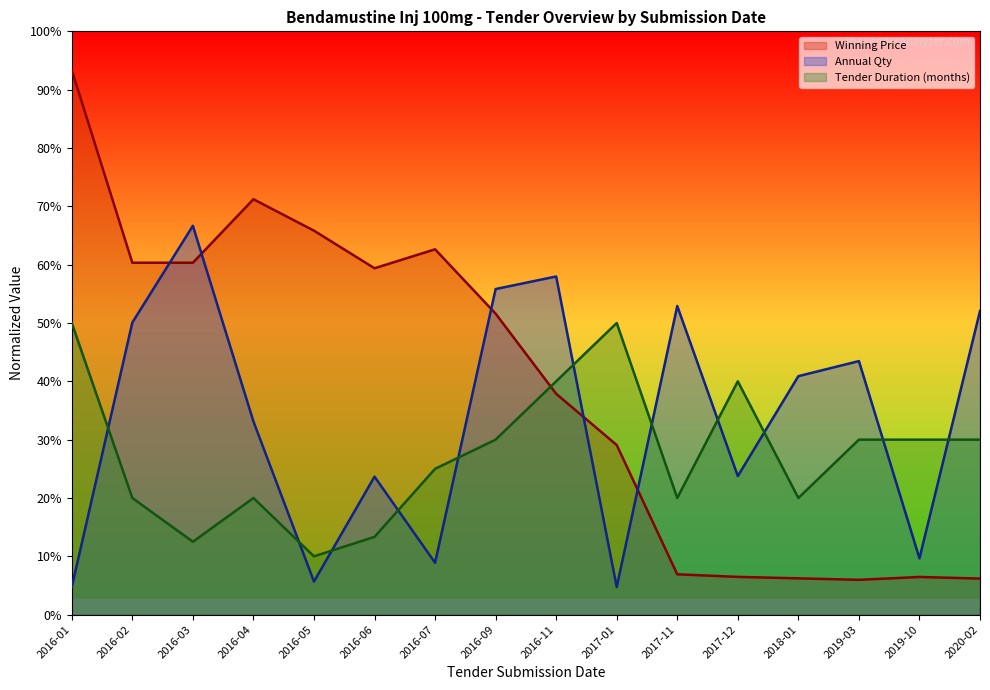

List the series in order of their overall mean, highest first.

Winning Price, Annual Qty, Tender Duration (months)